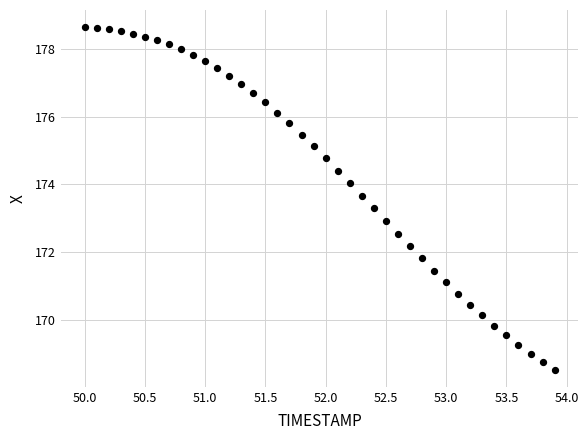

What is the range of X values (max minus min)?

3.9